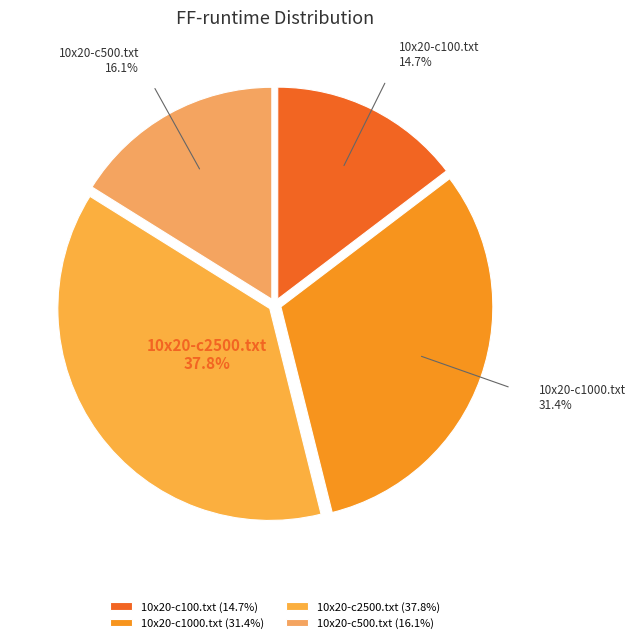

How much of the chart is everything except 10x20-c2500.txt?

62.2%